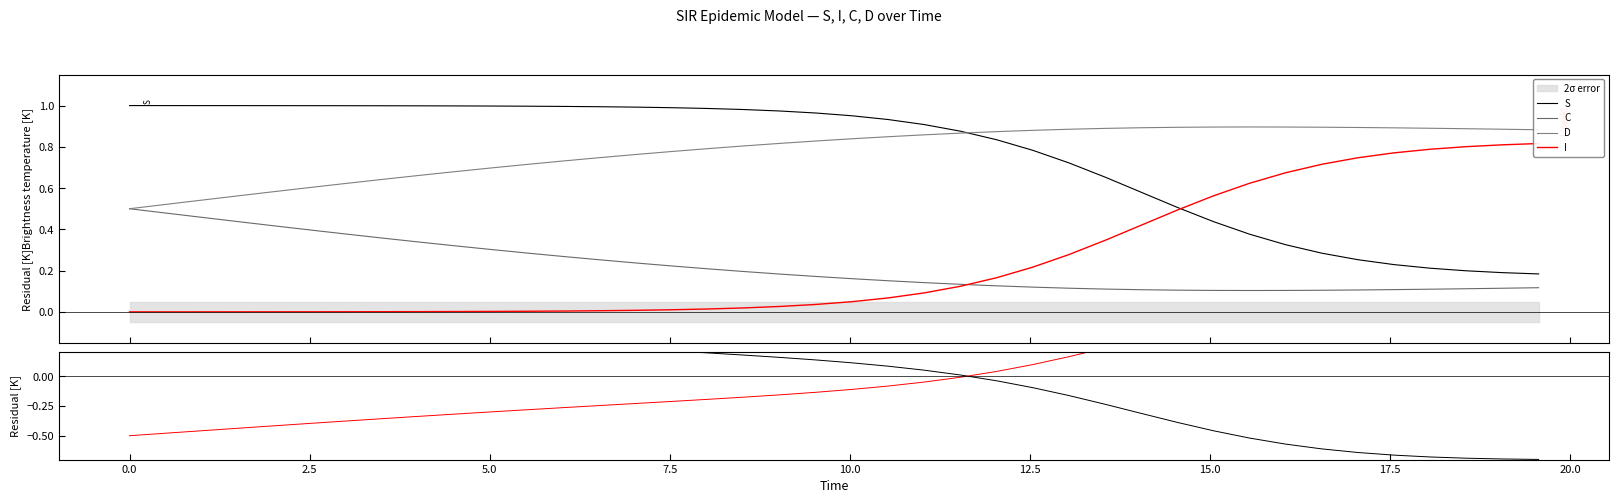

True or false: S and C cross at least once.

False